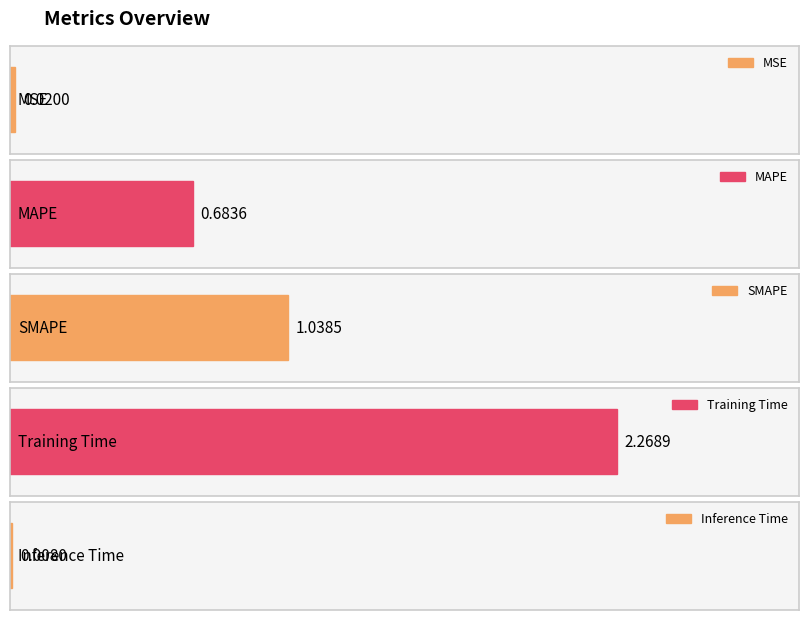

What is the maximum value shown in the chart?

2.3